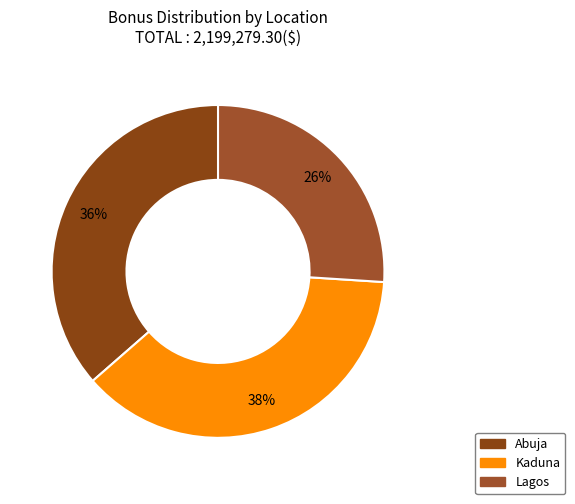

Which category has the smallest portion of the pie?

Lagos